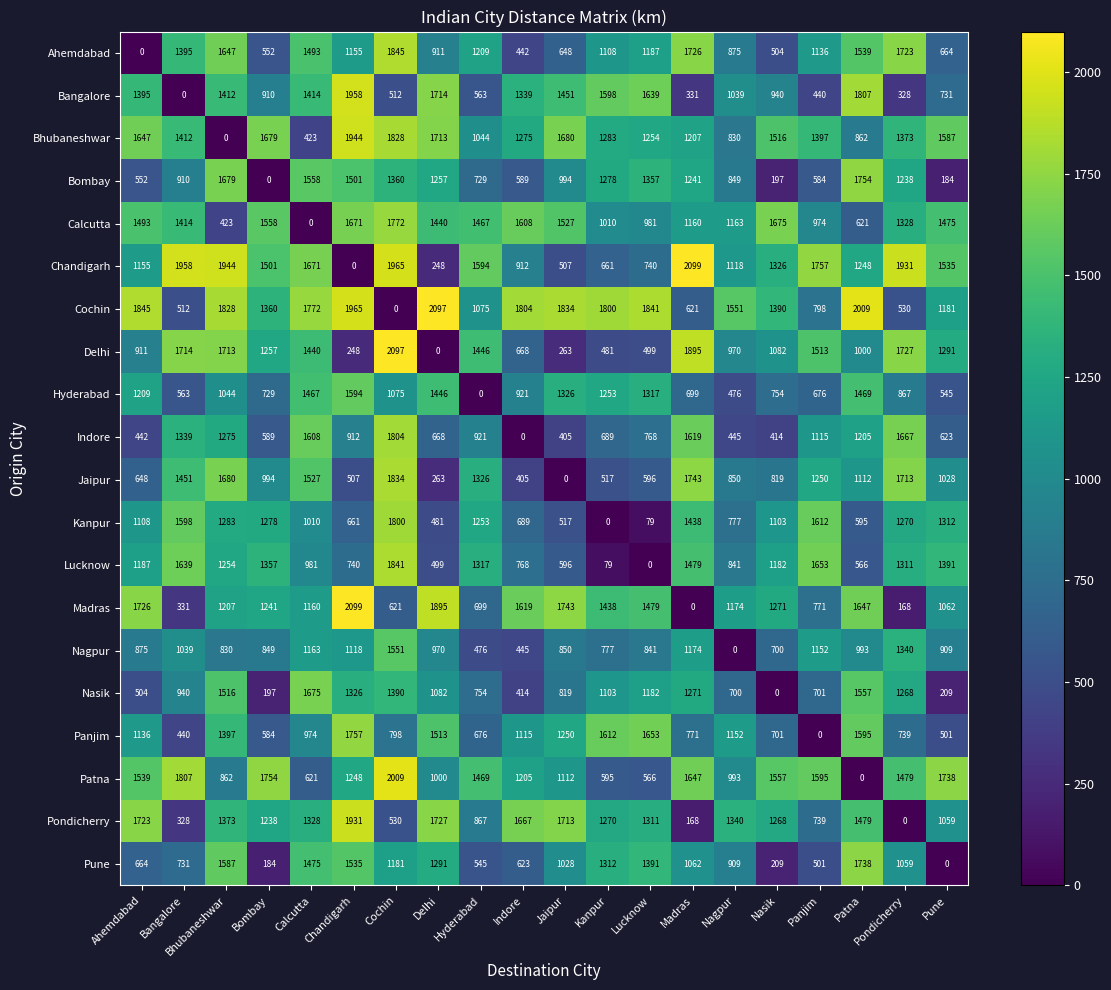

Where does the Pune series first go above 1059?

Bhubaneshwar